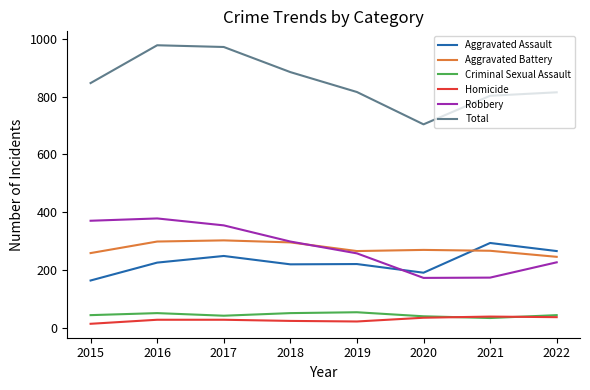

What is the spread (max minus min) of values at 2016?

951